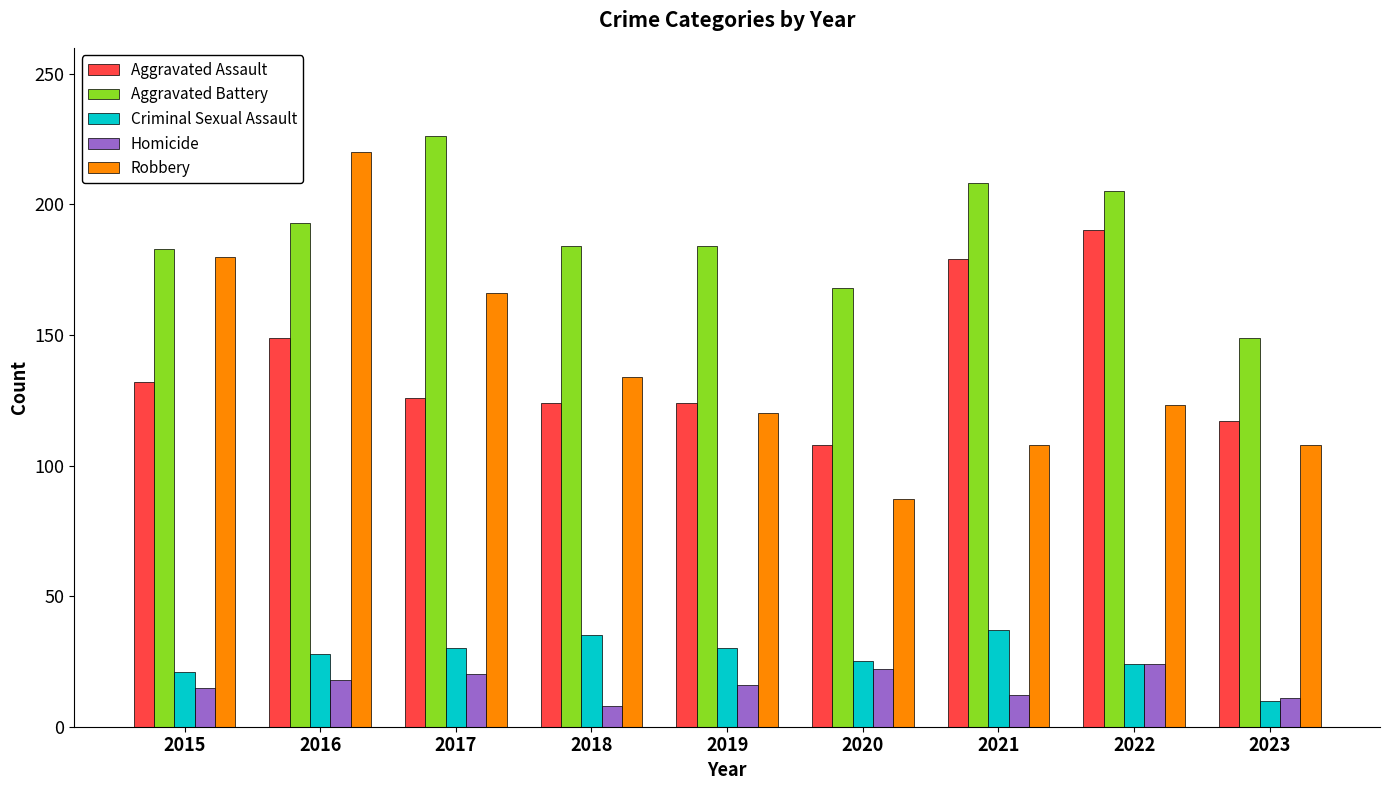

How many distinct data groups are displayed?

5